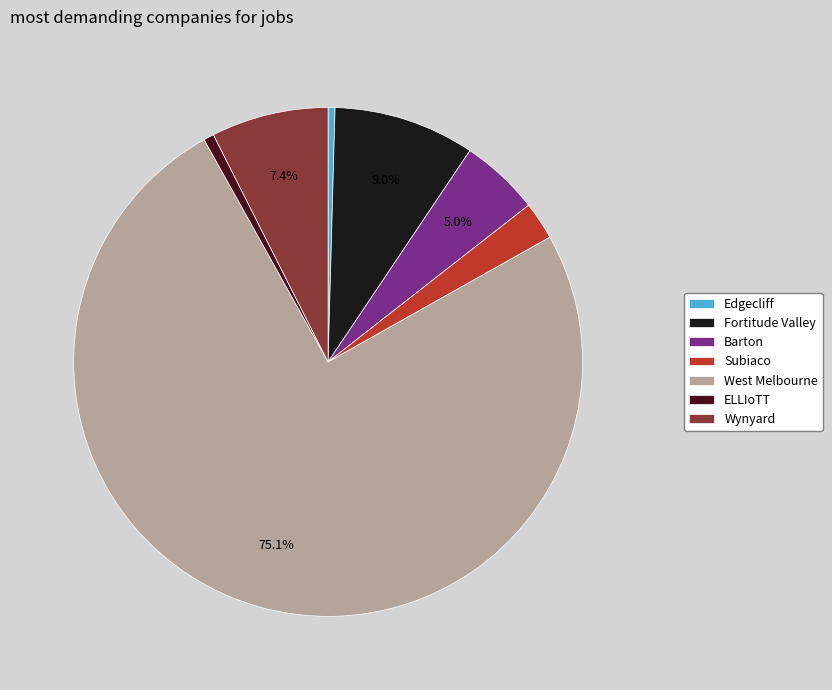

Combined, do West Melbourne and Edgecliff account for over 50%?

Yes